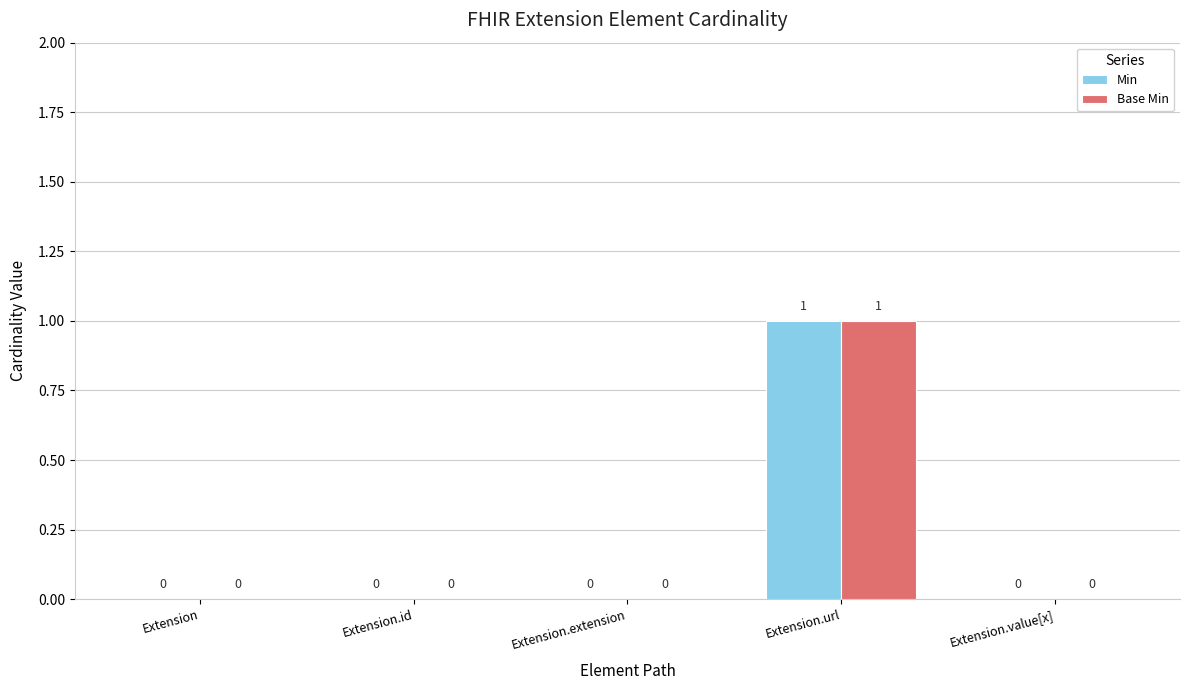

How many Min values are between 0 and 1?

5